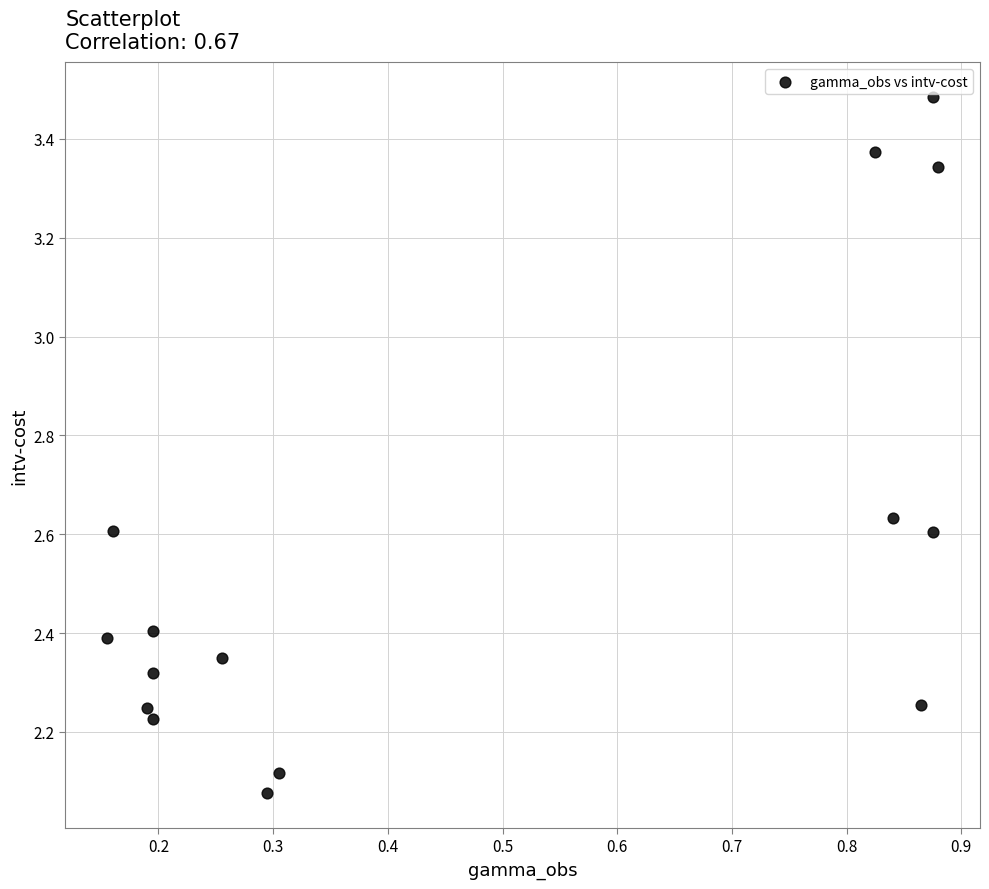

What is the range of X values (max minus min)?

0.7